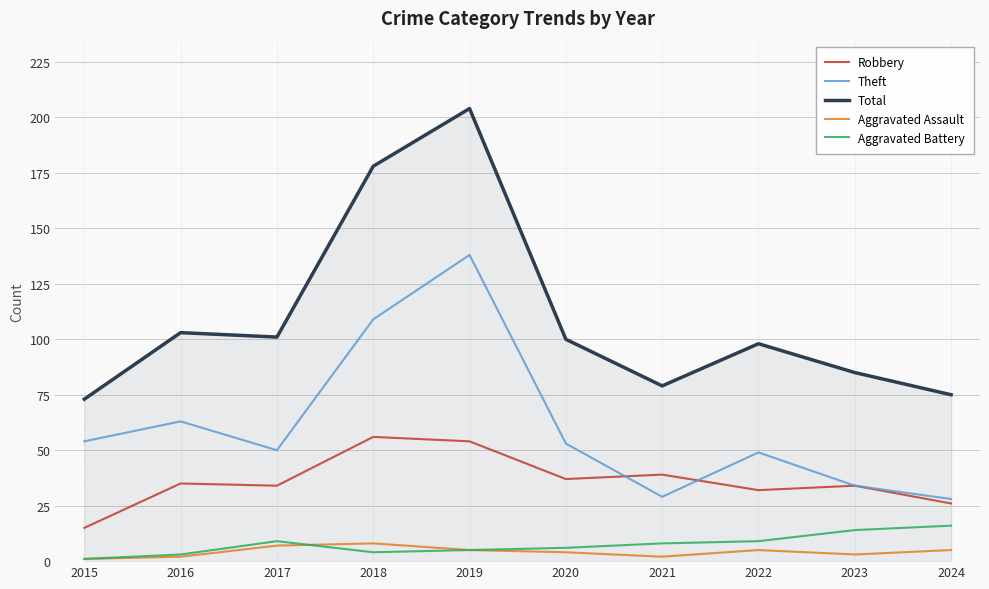

What are all the series names shown in the legend?

Robbery, Theft, Total, Aggravated Assault, Aggravated Battery